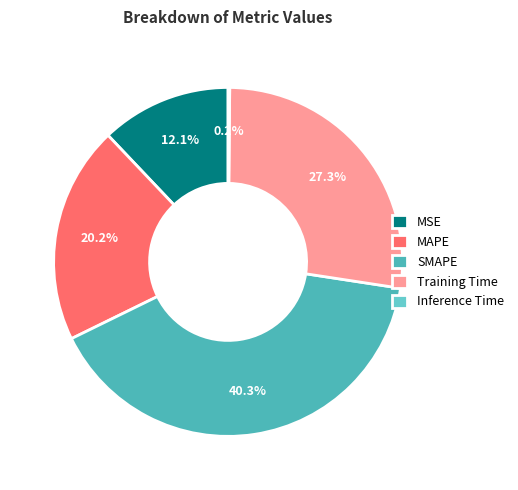

Is it true that MAPE is 20% of the pie?

True